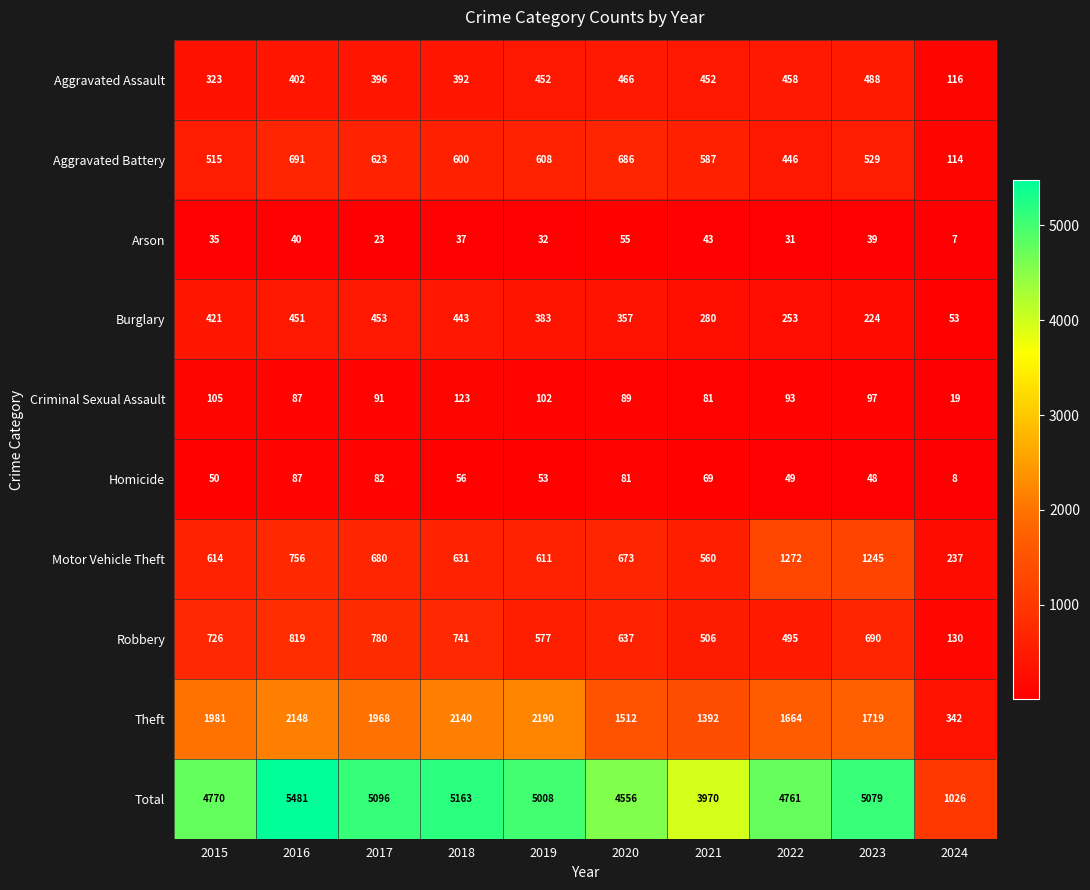

What is the average value of the Robbery series?

610